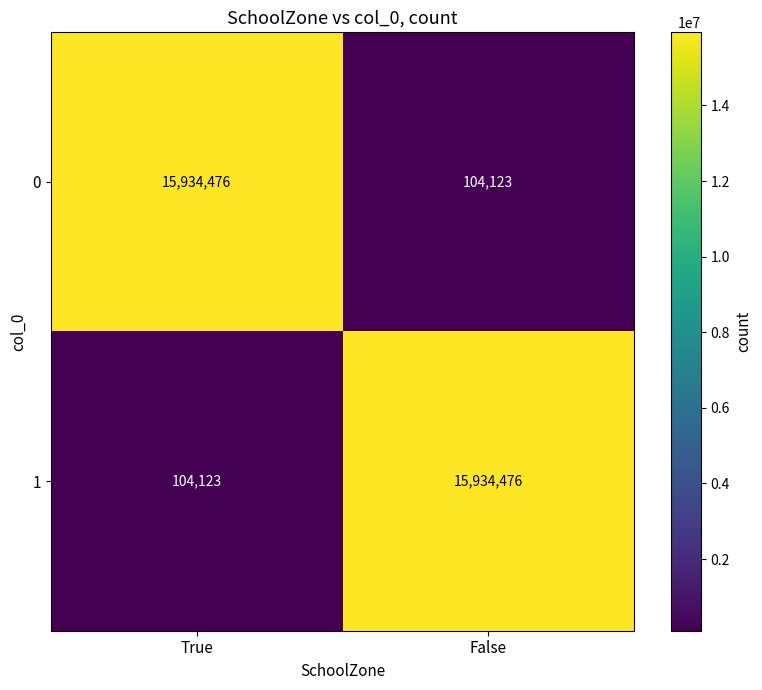

What is the spread (max minus min) of values at True?

15830353